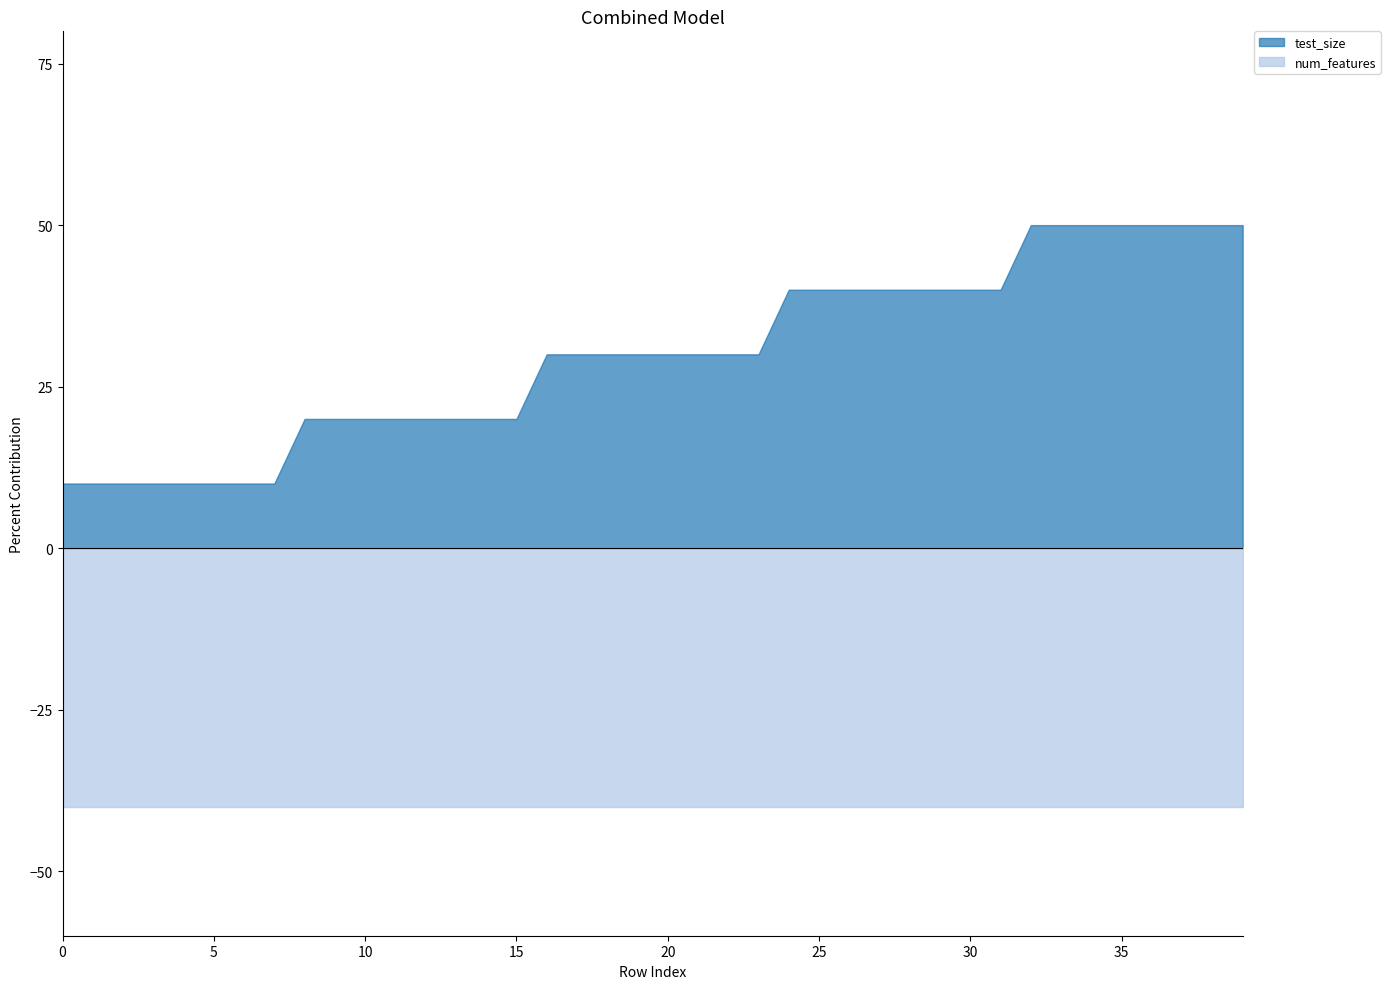

True or false: num_features and test_size cross at least once.

False